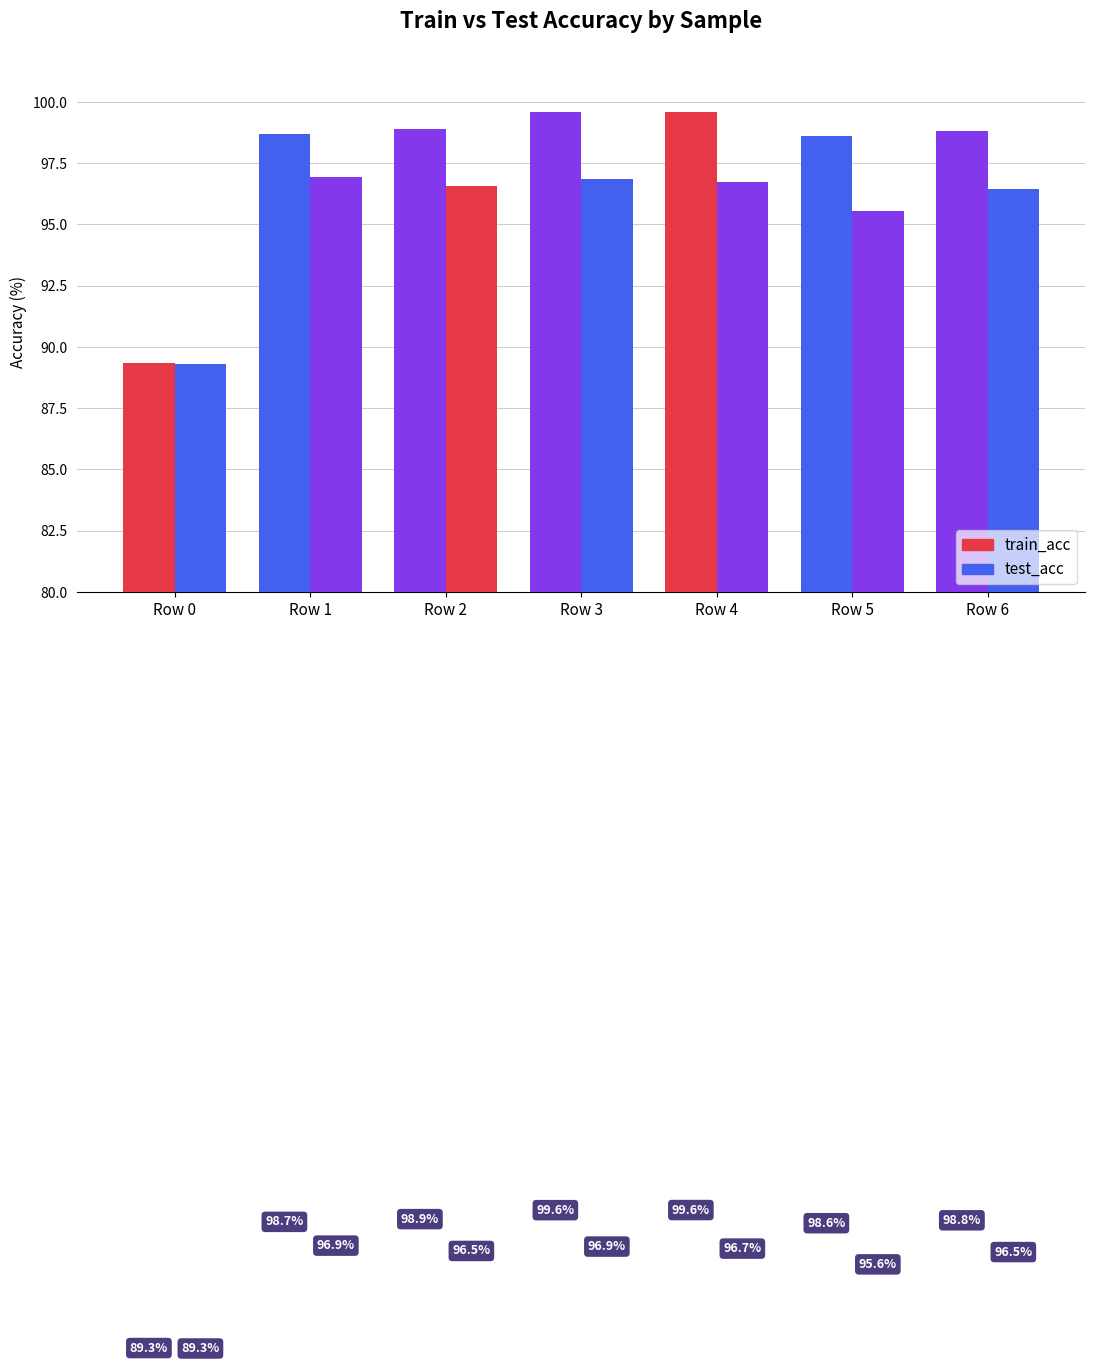

Count the number of data series in this chart.

2